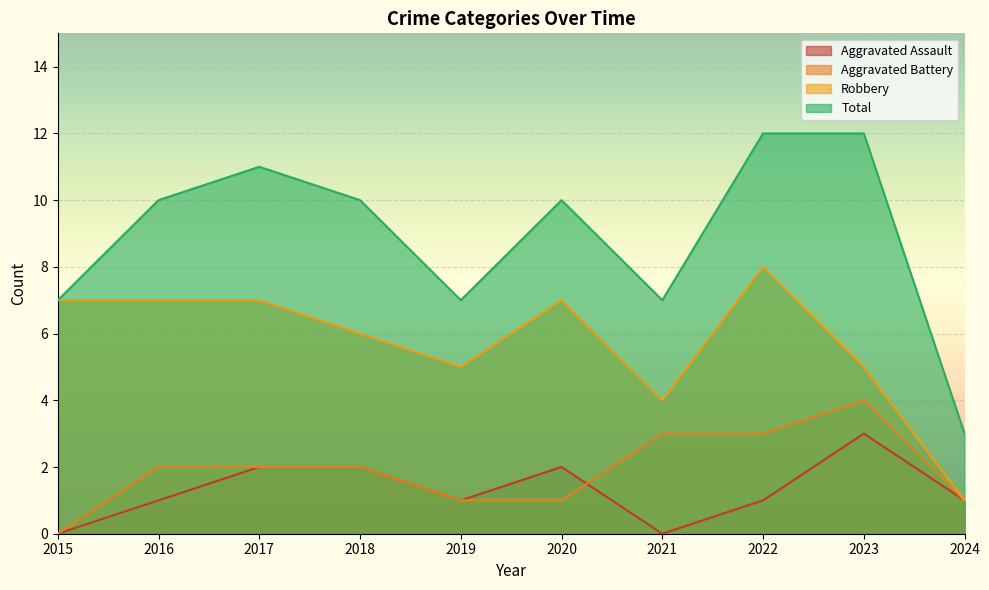

Rank the series at 2019 from lowest to highest value.

Aggravated Assault, Aggravated Battery, Robbery, Total